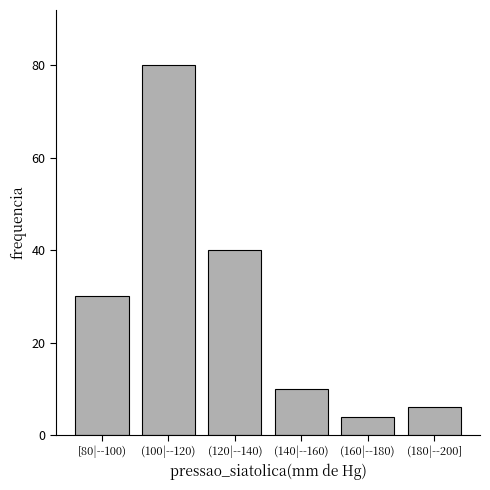

What is the greatest value displayed?

80